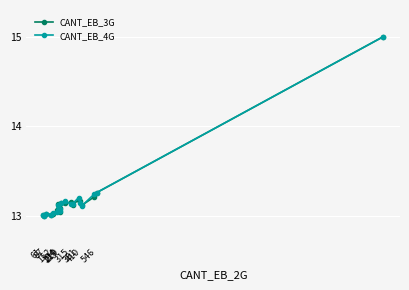

What is the greatest value displayed?

15.0